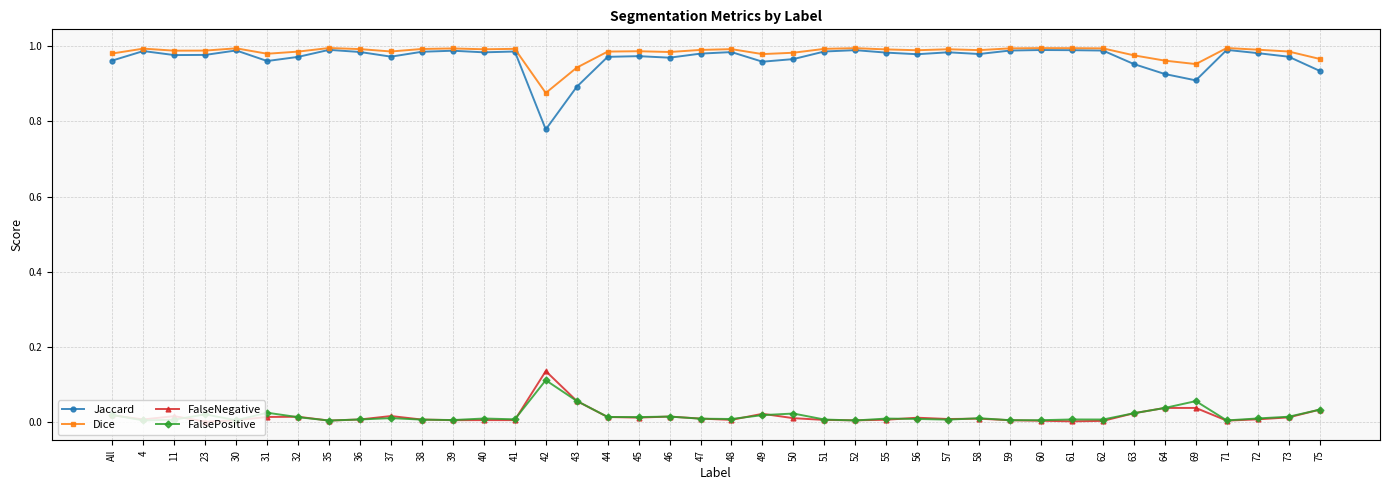

Is the value of Jaccard at 46 greater than the value of FalseNegative at 31?

Yes